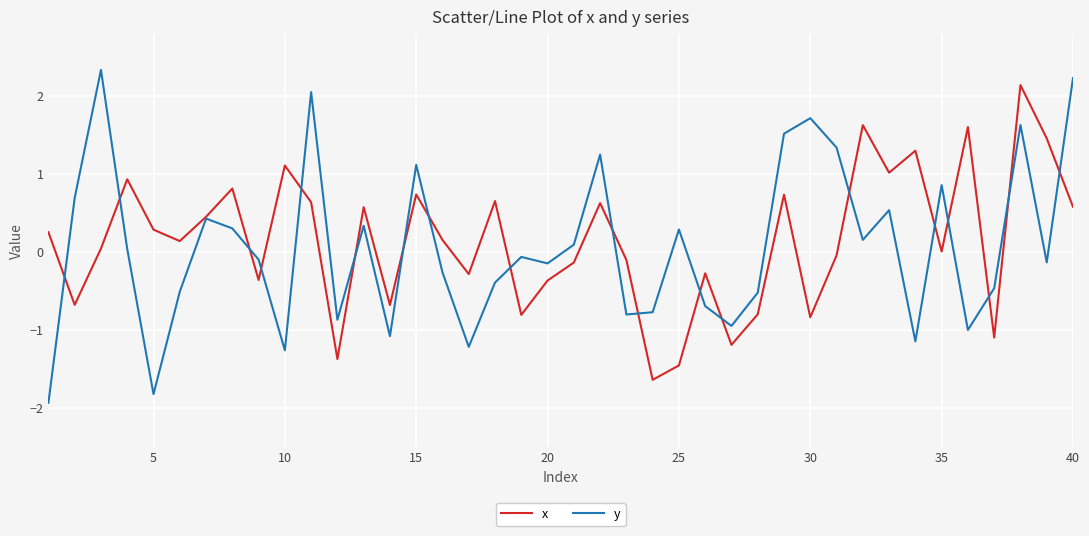

True or false: y and x cross at least once.

True